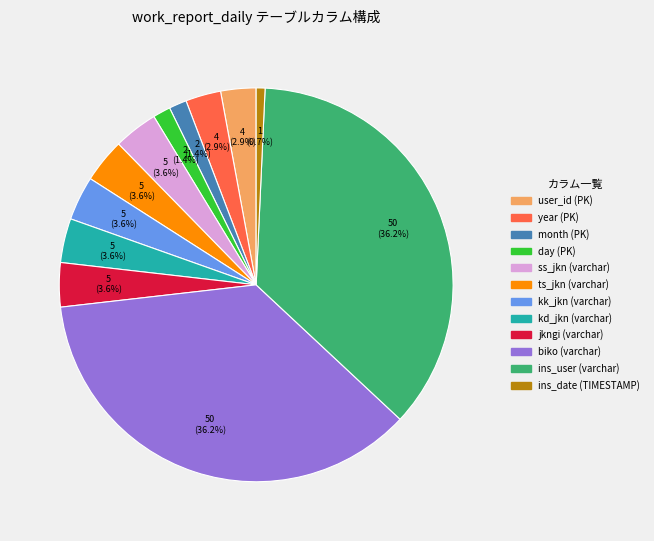

Which has a higher value, ins_date (TIMESTAMP) or year (PK)?

year (PK)